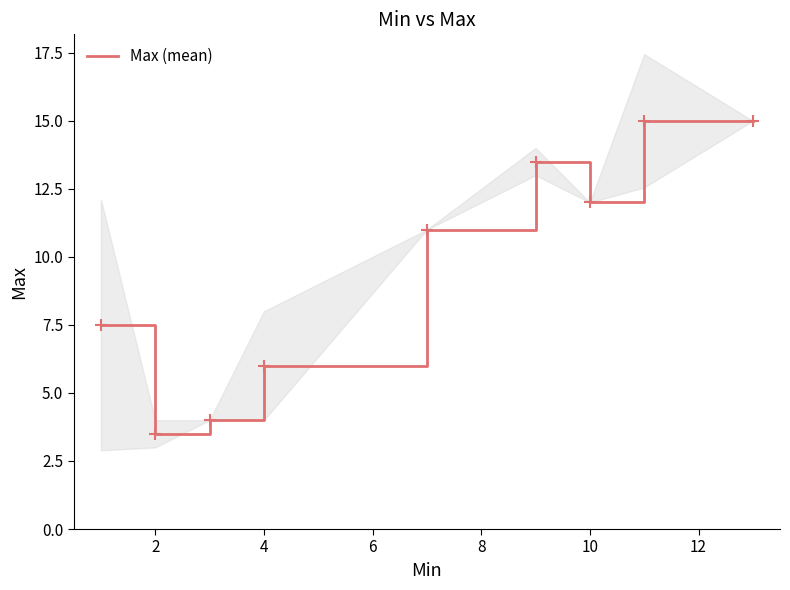

True or false: Max (mean) has a value of 10.5 at 4.

False